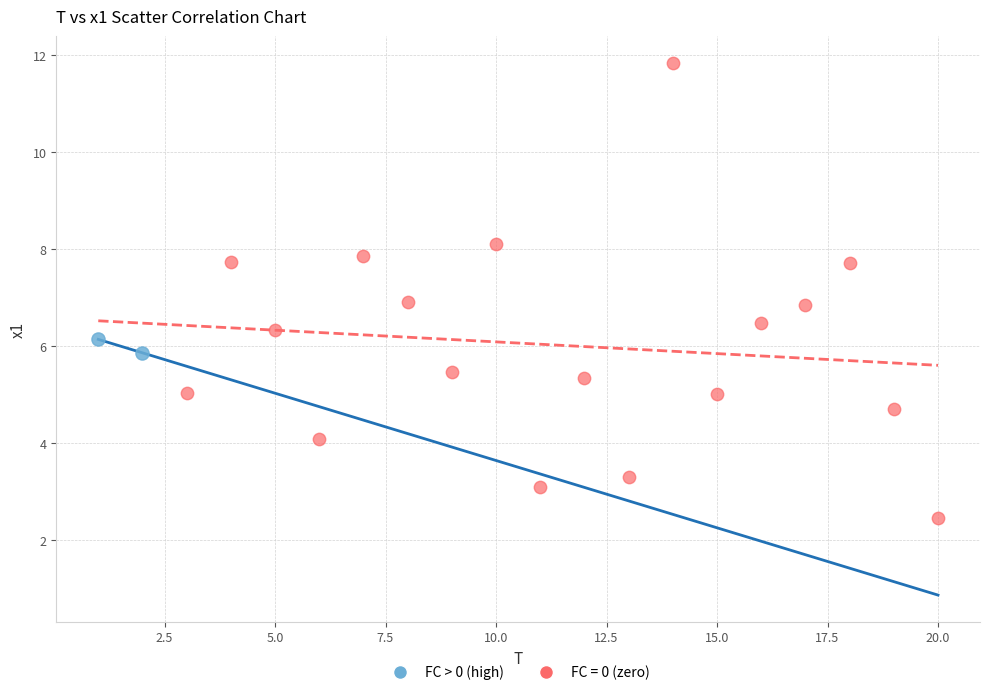

What are all the series names shown in the legend?

FC > 0 (high), FC = 0 (zero)